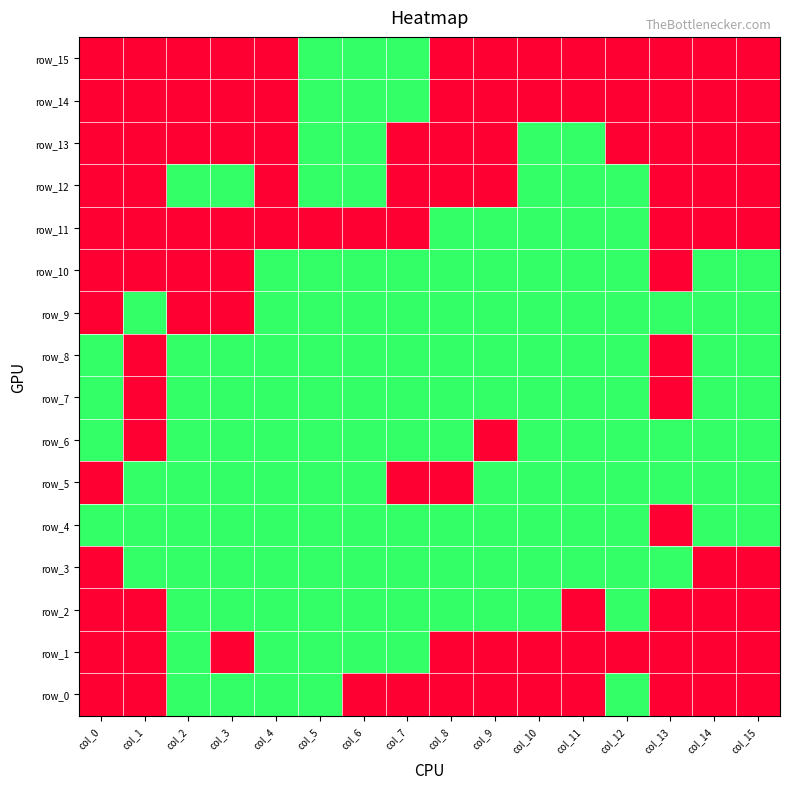

Count the number of categories in the chart.

16